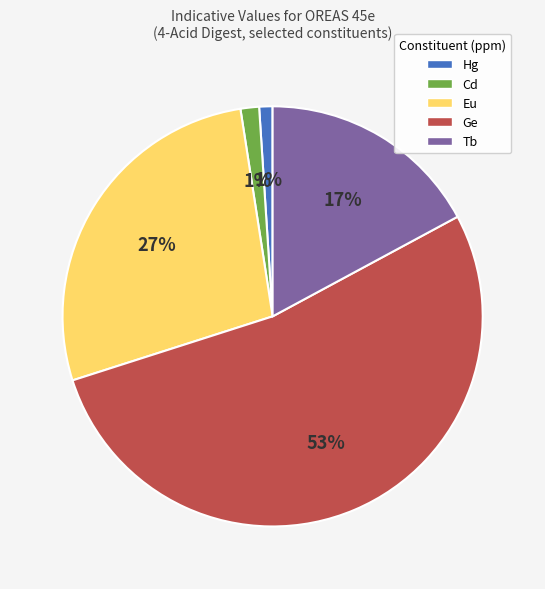

What percentage is the Cd slice, to the nearest percent?

1%